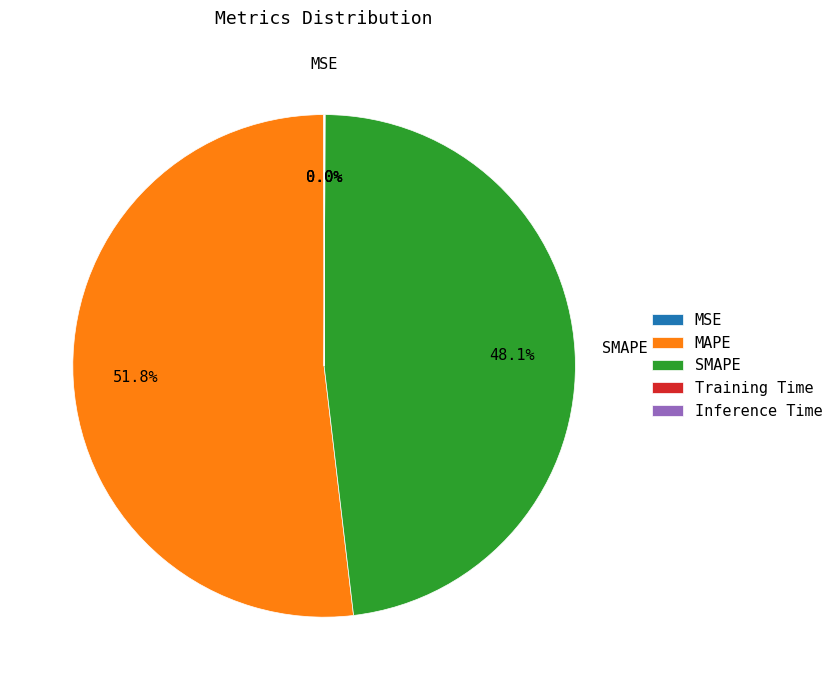

What is the majority slice?

MAPE